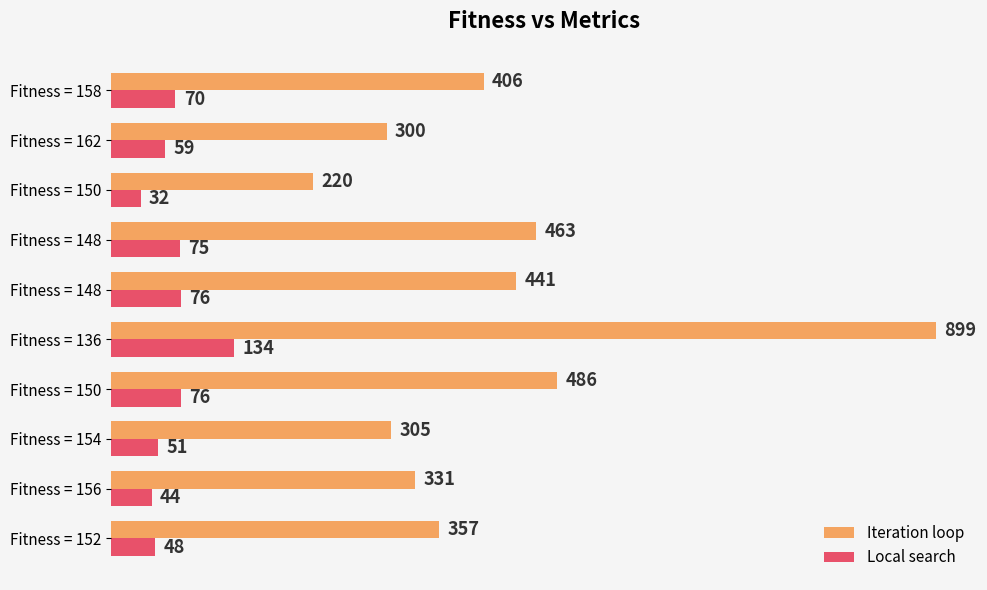

What are all the series names shown in the legend?

Iteration loop, Local search